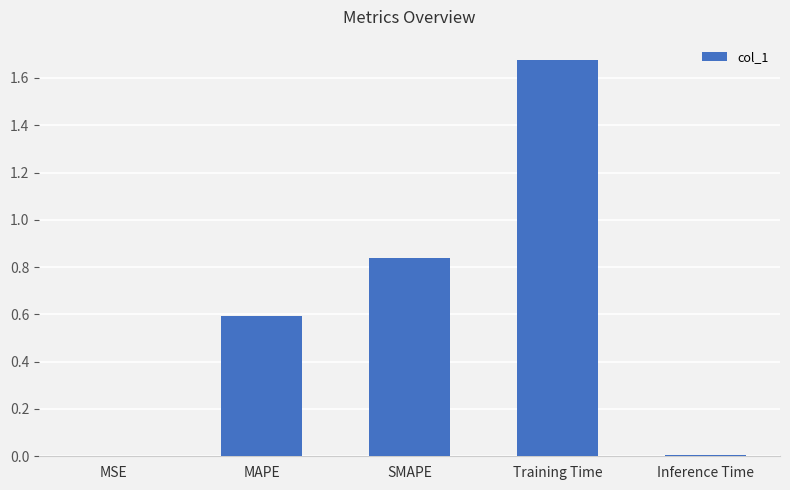

At which category does the chart reach its peak across all series?

Training Time